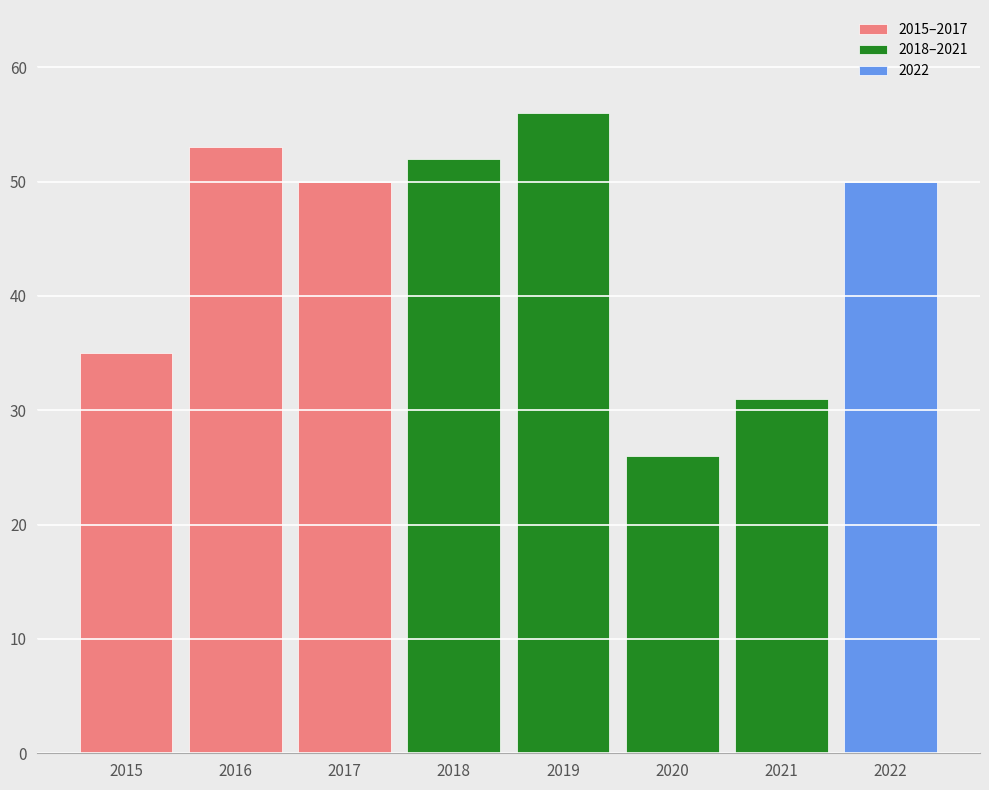

At which category is the sum across all series the highest?

2019